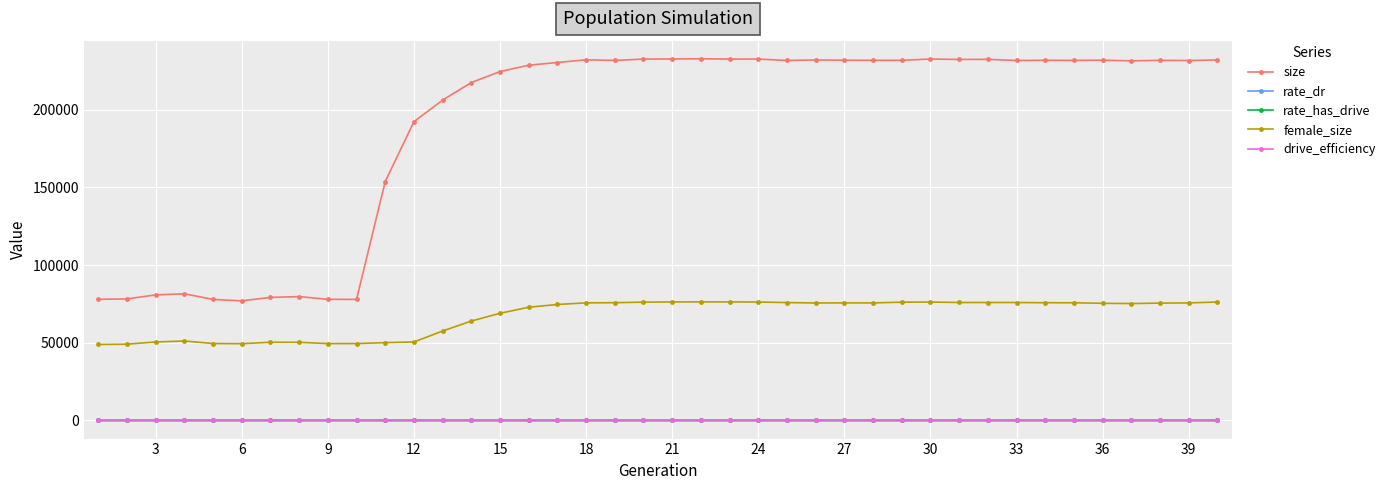

What is the maximum value for size?

232832.0